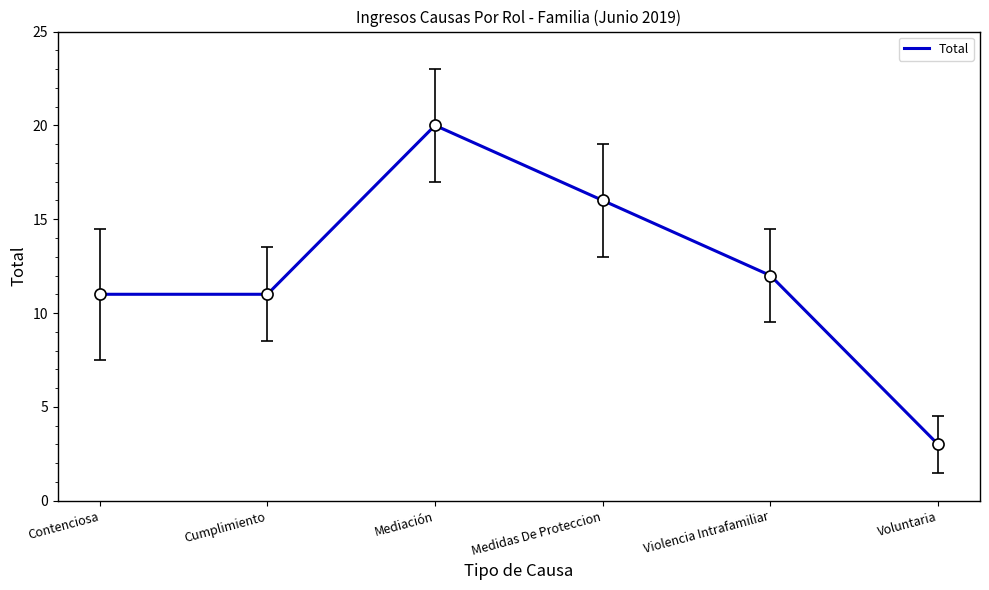

Count the number of data series in this chart.

1